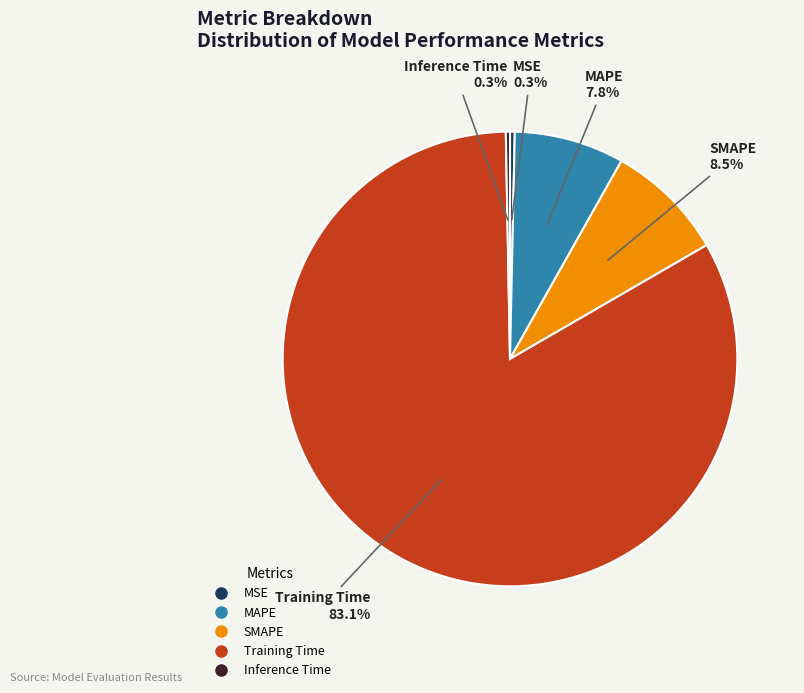

Is it true that SMAPE is 8% of the pie?

True